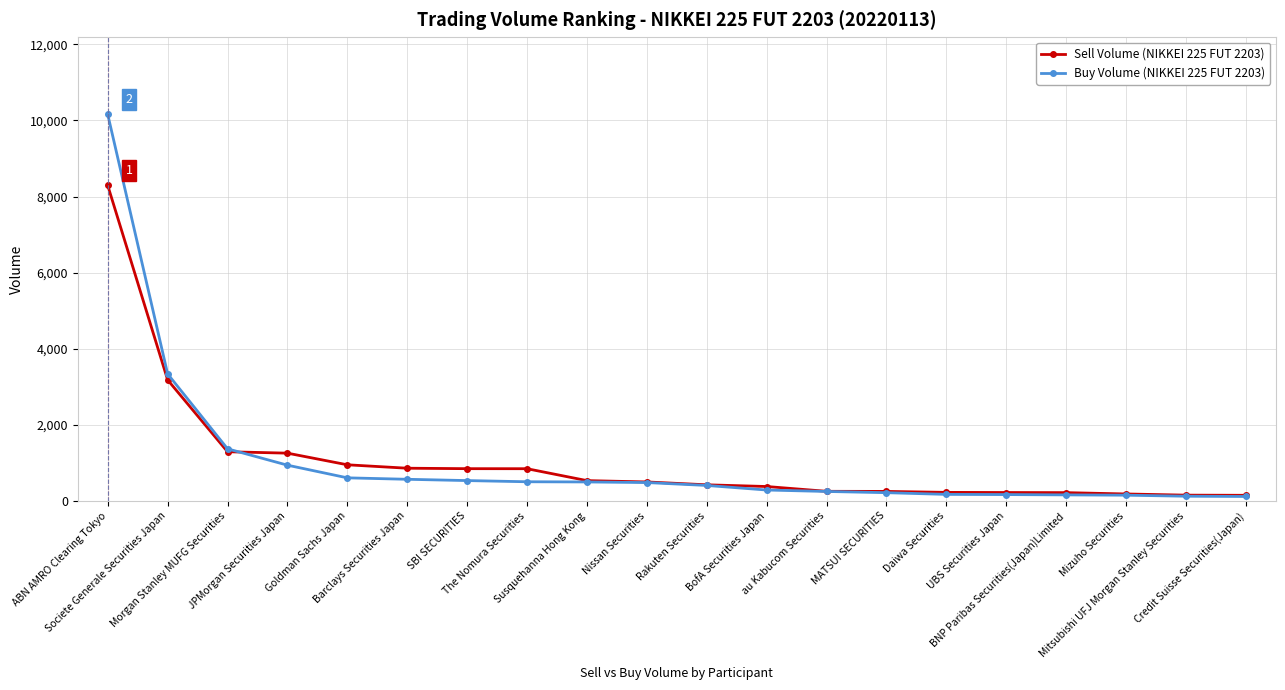

List the series in order of their peak value, lowest first.

Sell Volume (NIKKEI 225 FUT 2203), Buy Volume (NIKKEI 225 FUT 2203)